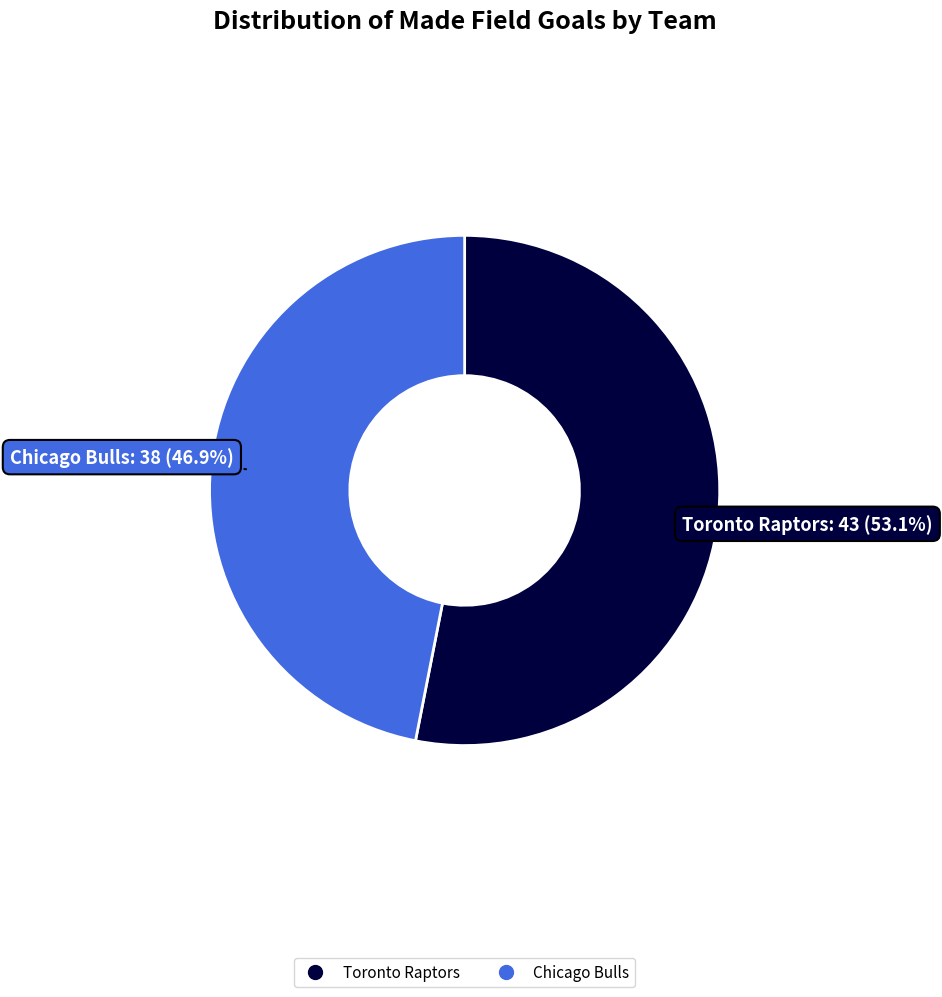

Is there any slice that represents more than half of the pie?

Yes